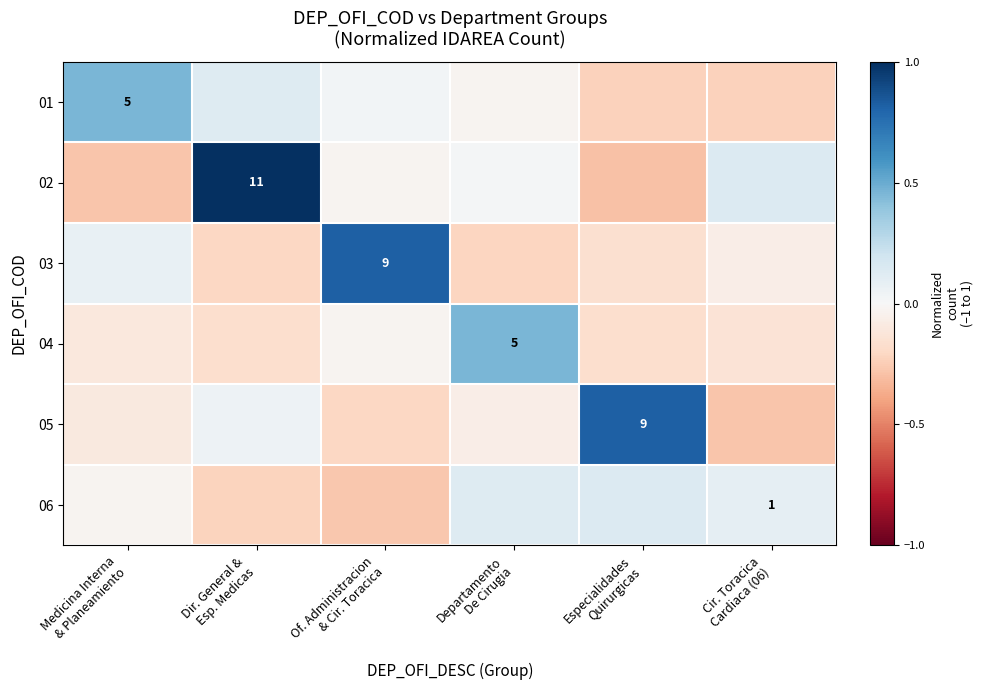

How many positive values does the 03 series have?

2